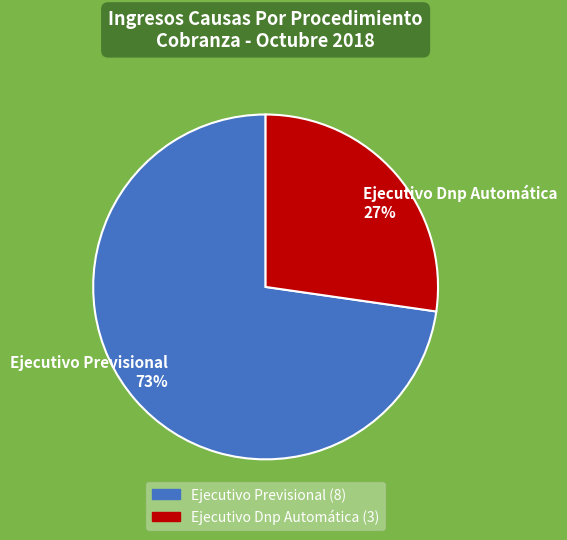

Is it true that Ejecutivo Previsional is 82% of the pie?

False